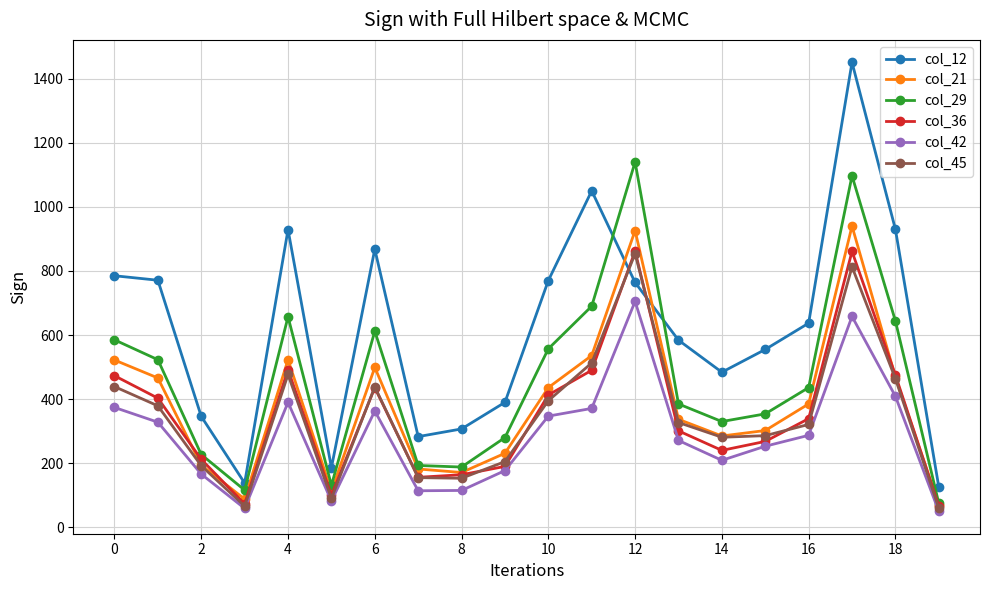

In col_29, how many points are lower than both neighbors (excluding endpoints)?

4